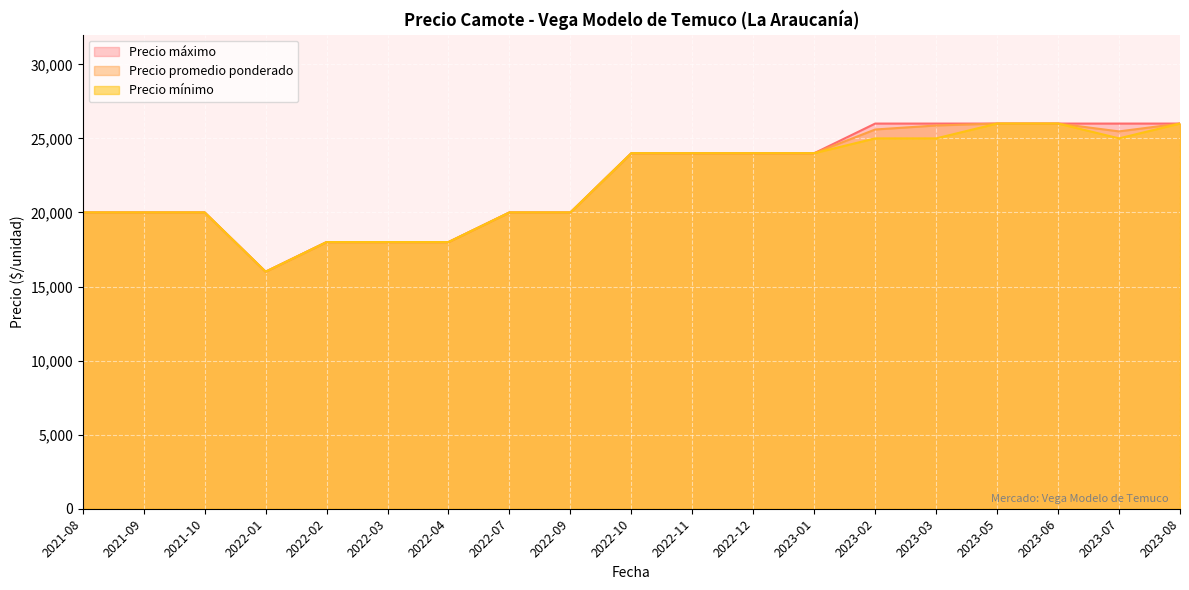

True or false: Precio promedio ponderado and Precio máximo cross at least once.

False